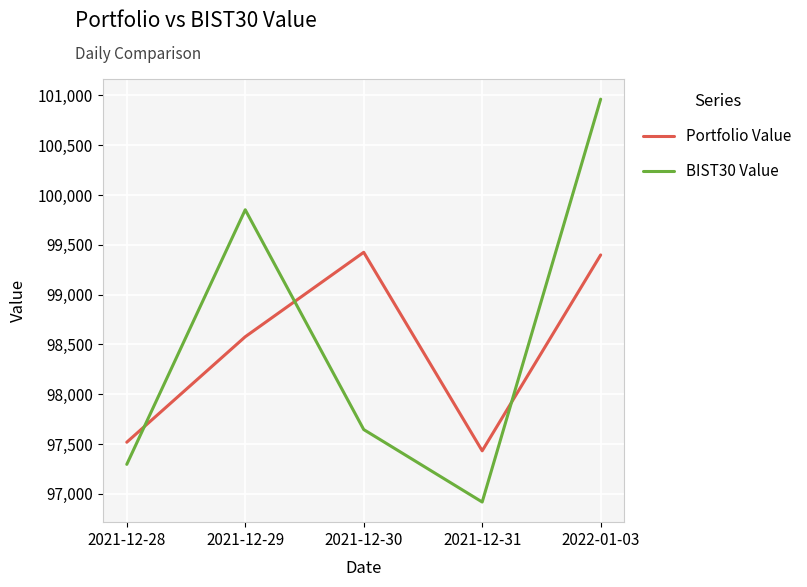

What position from the left is 2021-12-29?

2